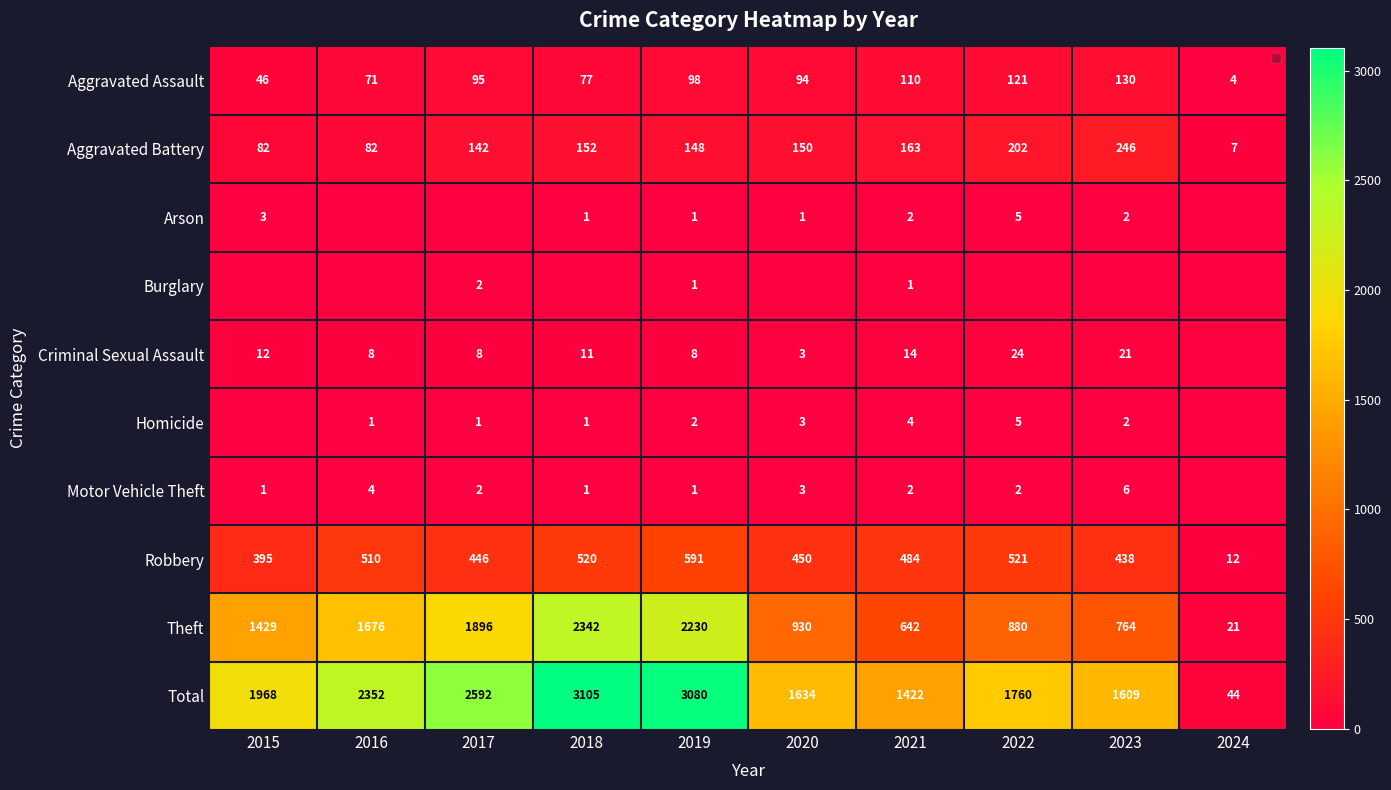

What is the total value across all series at 2020?

3268